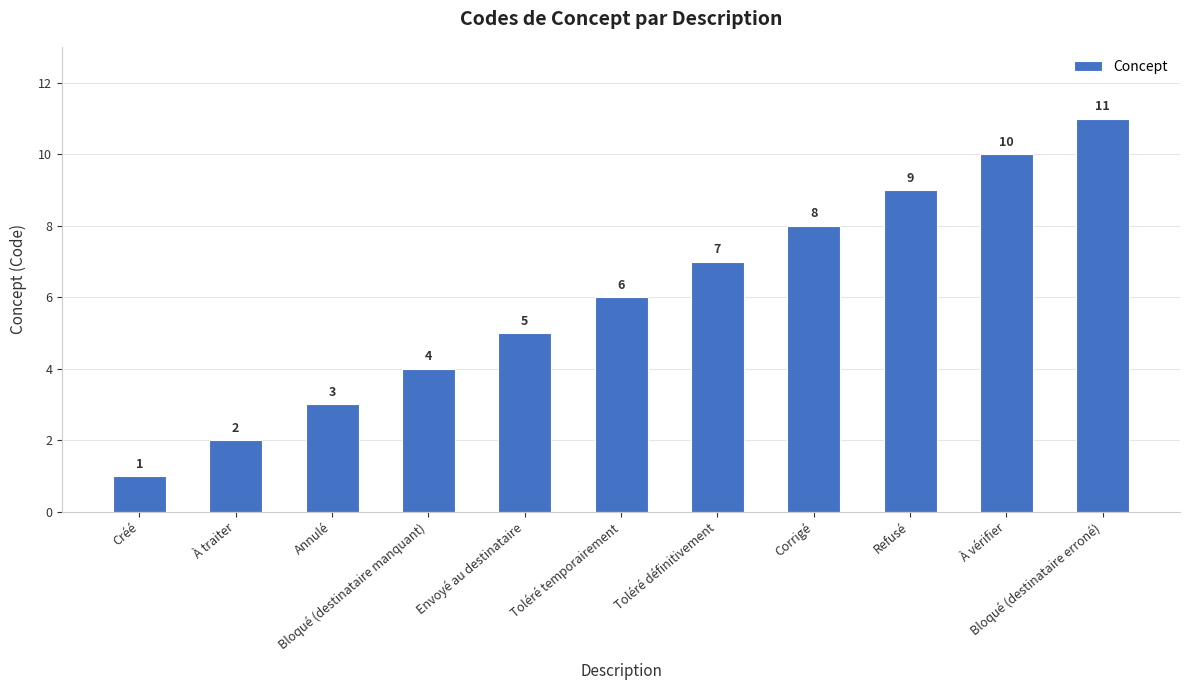

What is the average value?

6